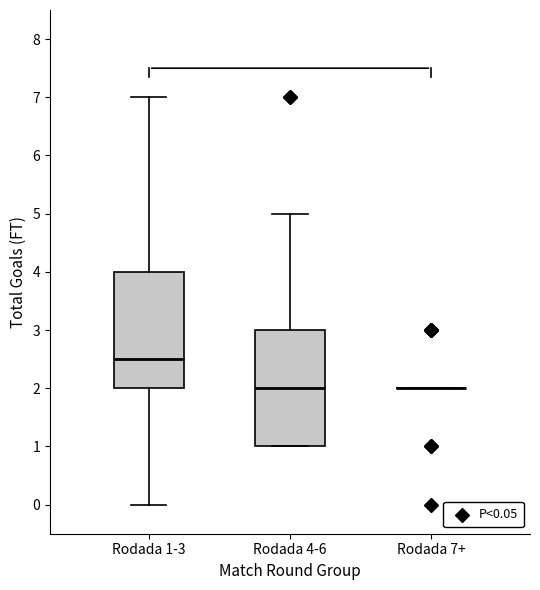

Reading left to right, transcribe this box plot: for each box, give where its median line is, the range the box spans, and where its two whiskers end, as read against the y-axis. The values are not printed on the chart, so give them approximately, as read against the axis.

Rodada 1-3: median 2.5, box 2.0 to 4.0, whiskers 0.0 to 7.0
Rodada 4-6: median 2.0, box 1.0 to 3.0, whiskers 1.0 to 5.0
Rodada 7+: box collapsed to a line at 2.0, whiskers 2.0 to 2.0